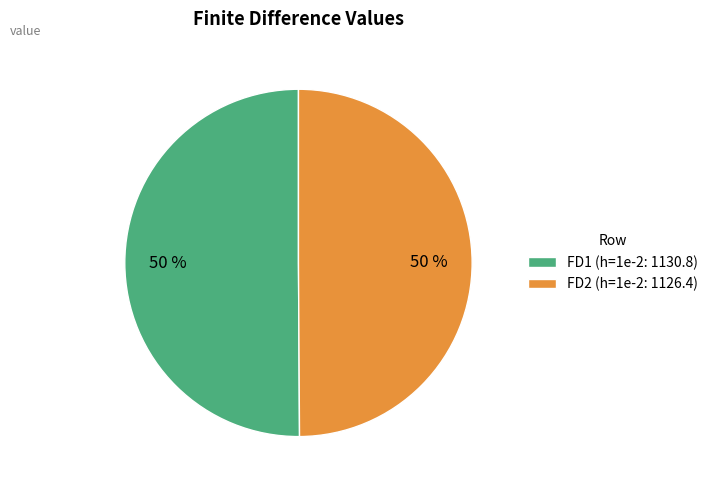

What is the ratio of the value at FD2 to the value at FD1?

1.0